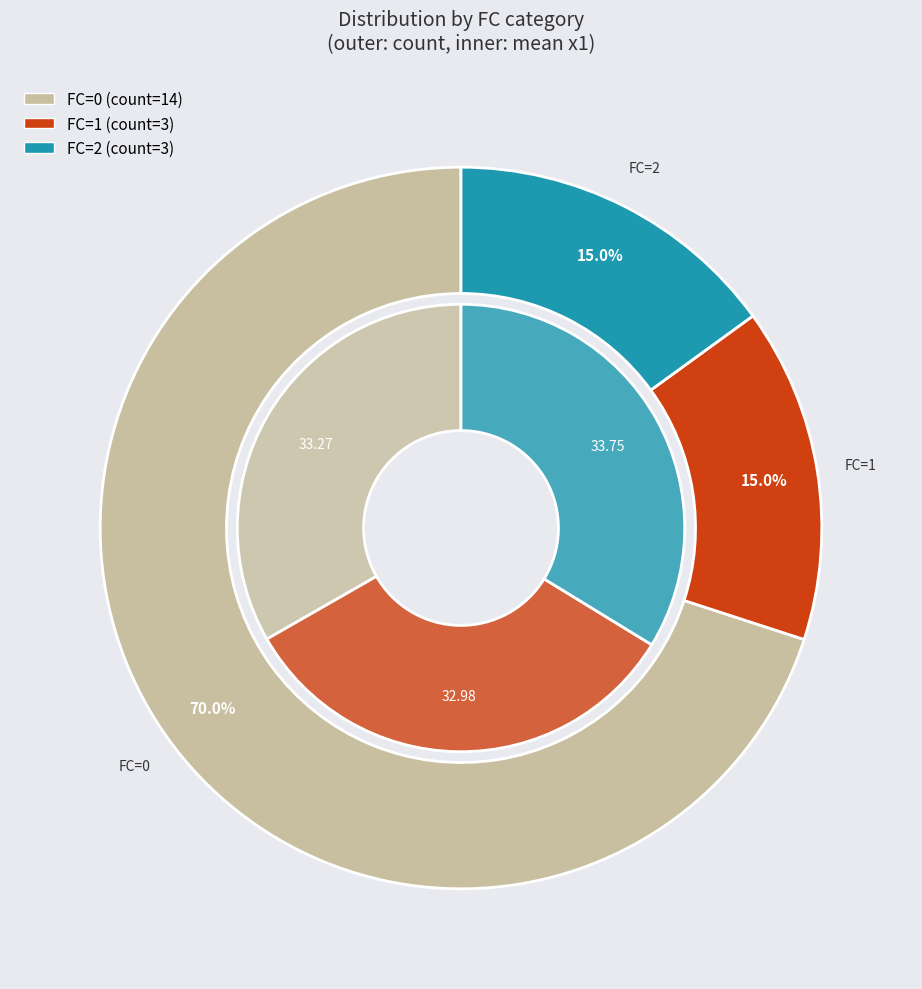

Count the number of slices in the pie.

3